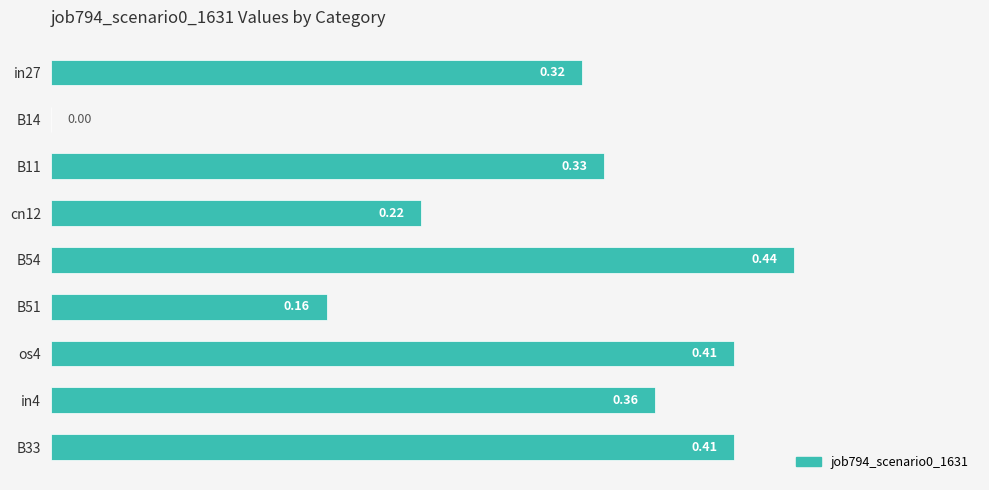

Count the number of data series in this chart.

1